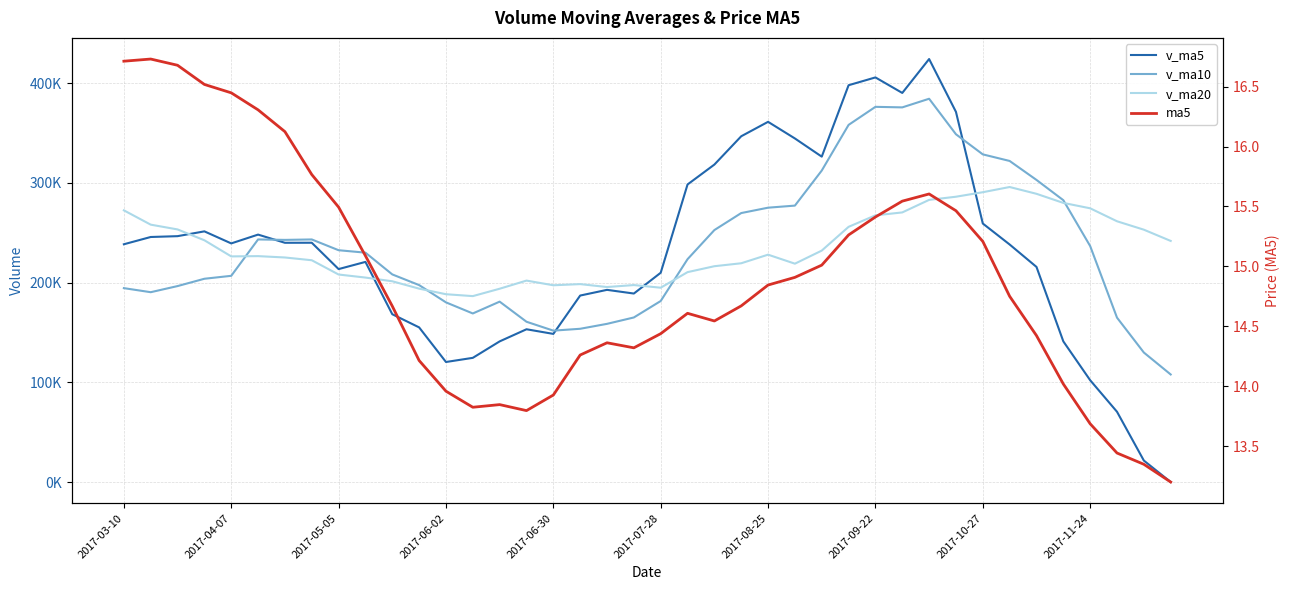

Which series has the largest range (max minus min)?

v_ma5